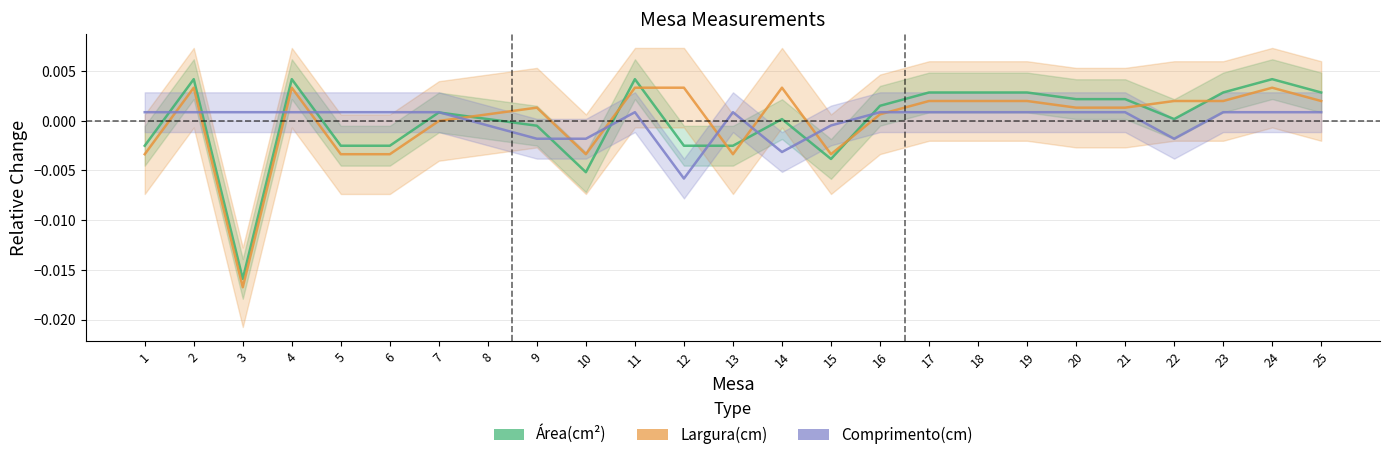

How many interior local valleys does the Área(cm²) series have?

4